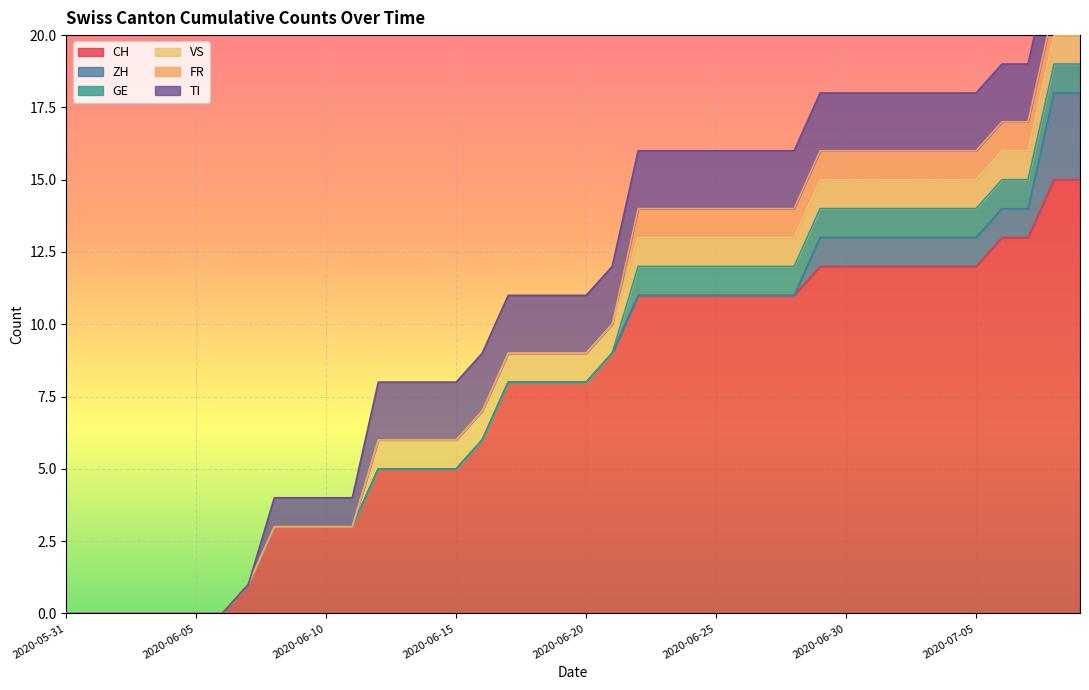

True or false: CH and VS intersect in this chart.

False